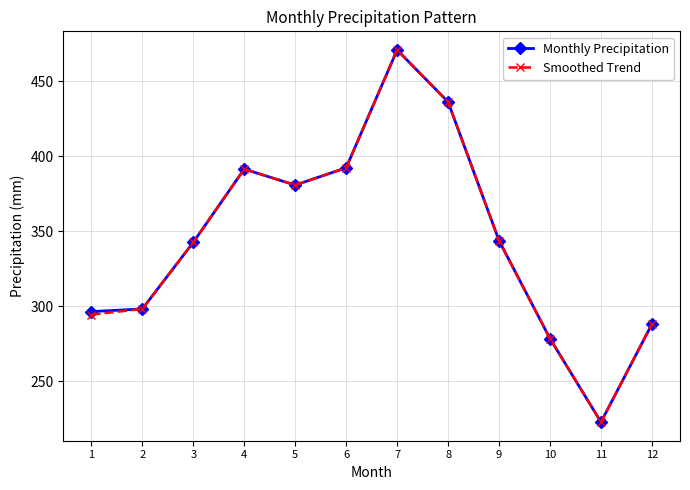

Which category has the lowest value in the Monthly Precipitation series?

11